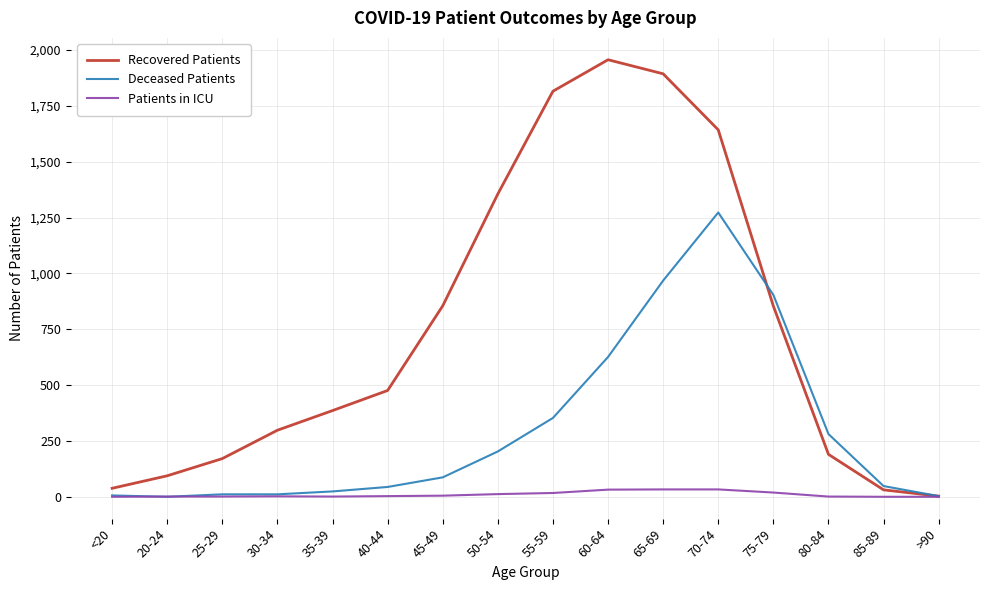

The Recovered Patients series shows 526 at 35-39. True or false?

False